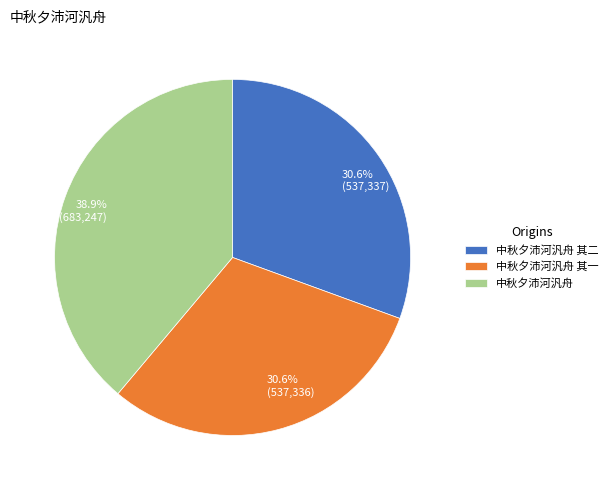

Is there any slice that represents more than half of the pie?

No